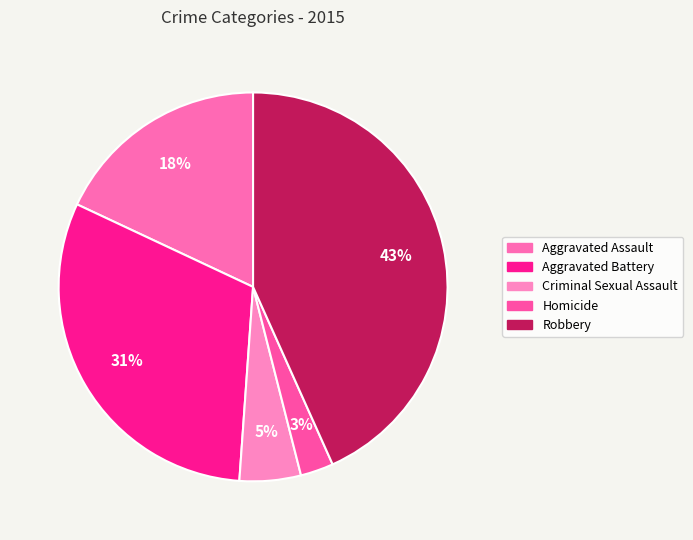

What is the ratio of the value at Criminal Sexual Assault to the value at Aggravated Assault?

0.3